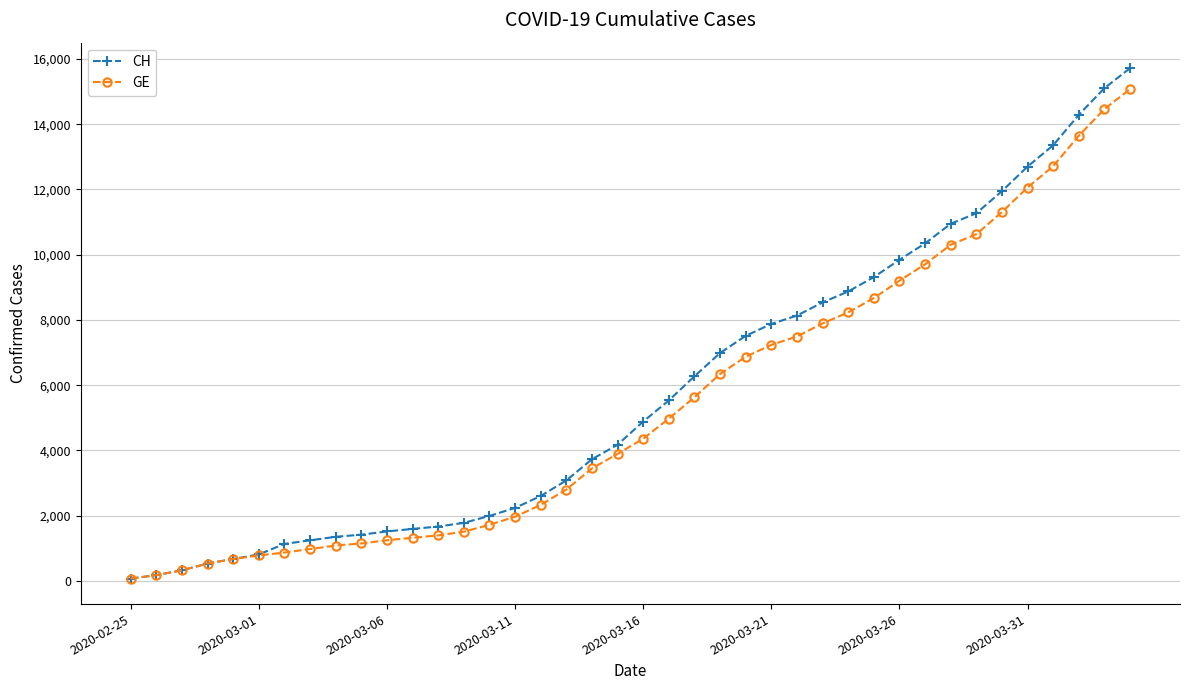

What is the maximum value for GE?

15077